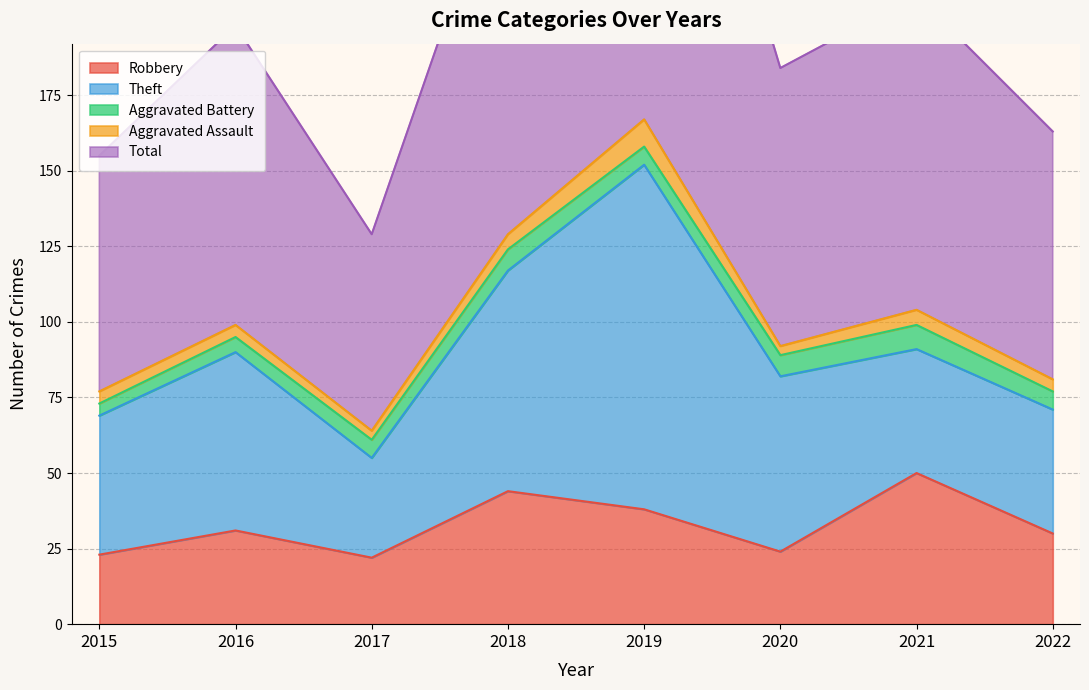

At which category does Total reach its first local valley?

2017